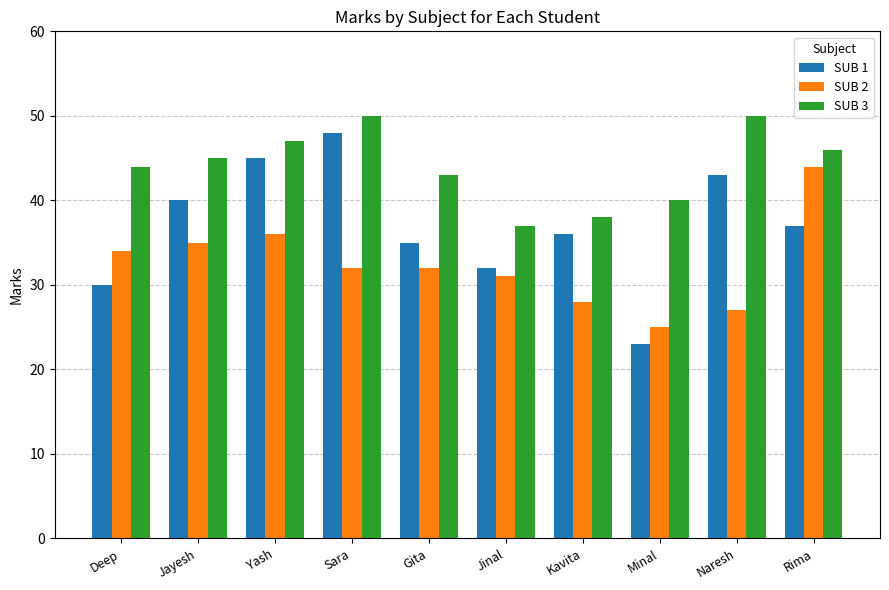

Is it true that SUB 3 equals 46 at Rima?

True